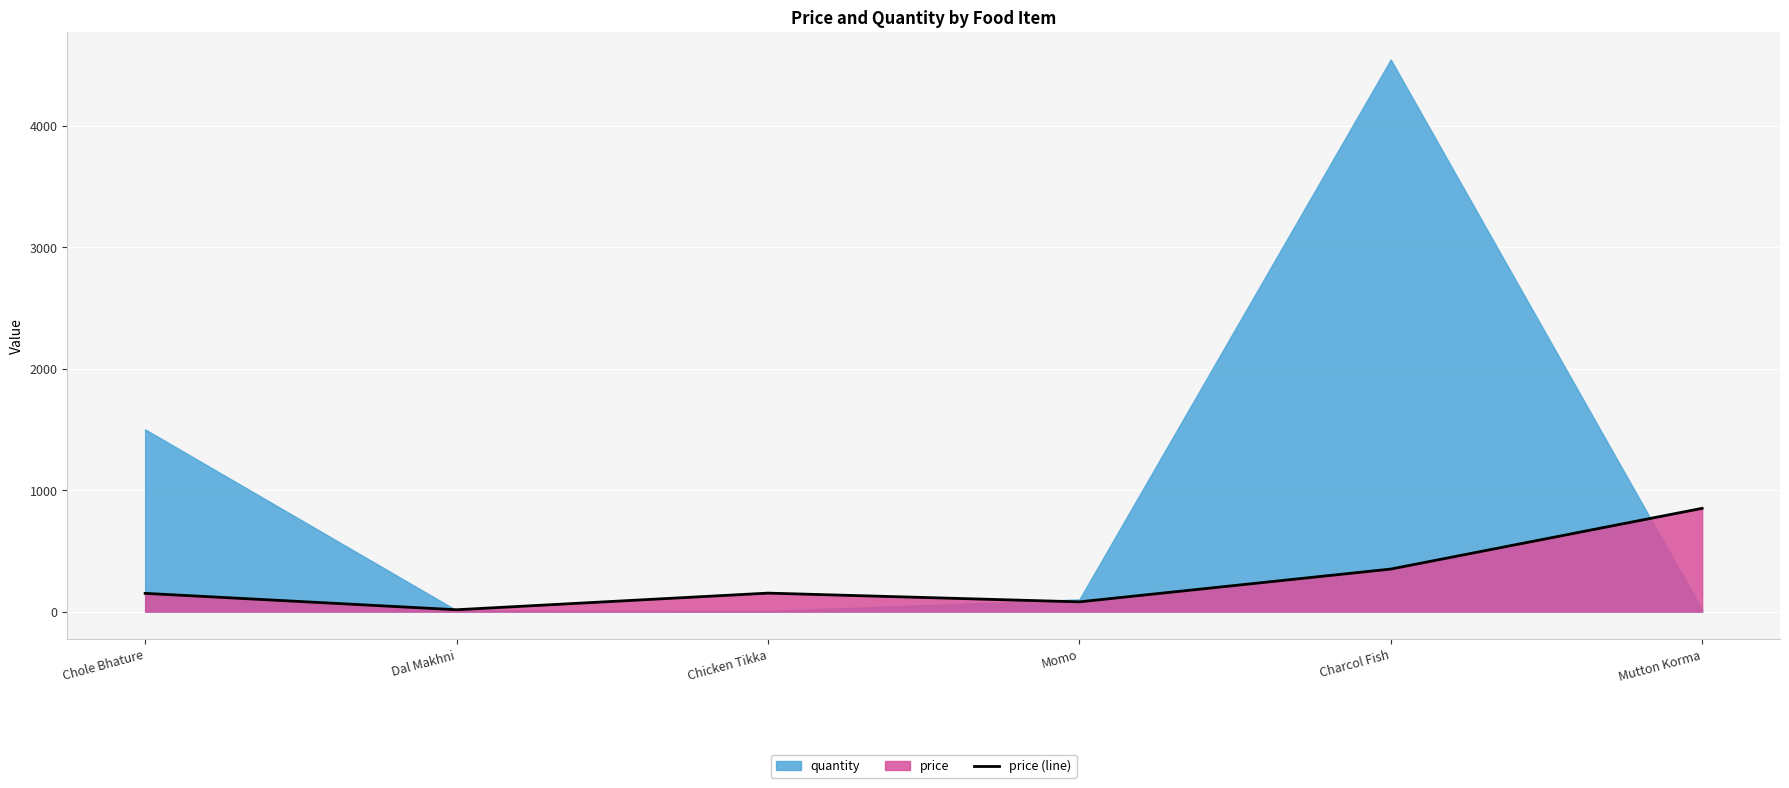

Reading left to right, what are all the values shown in this chart?

150	15	152	80	350	850